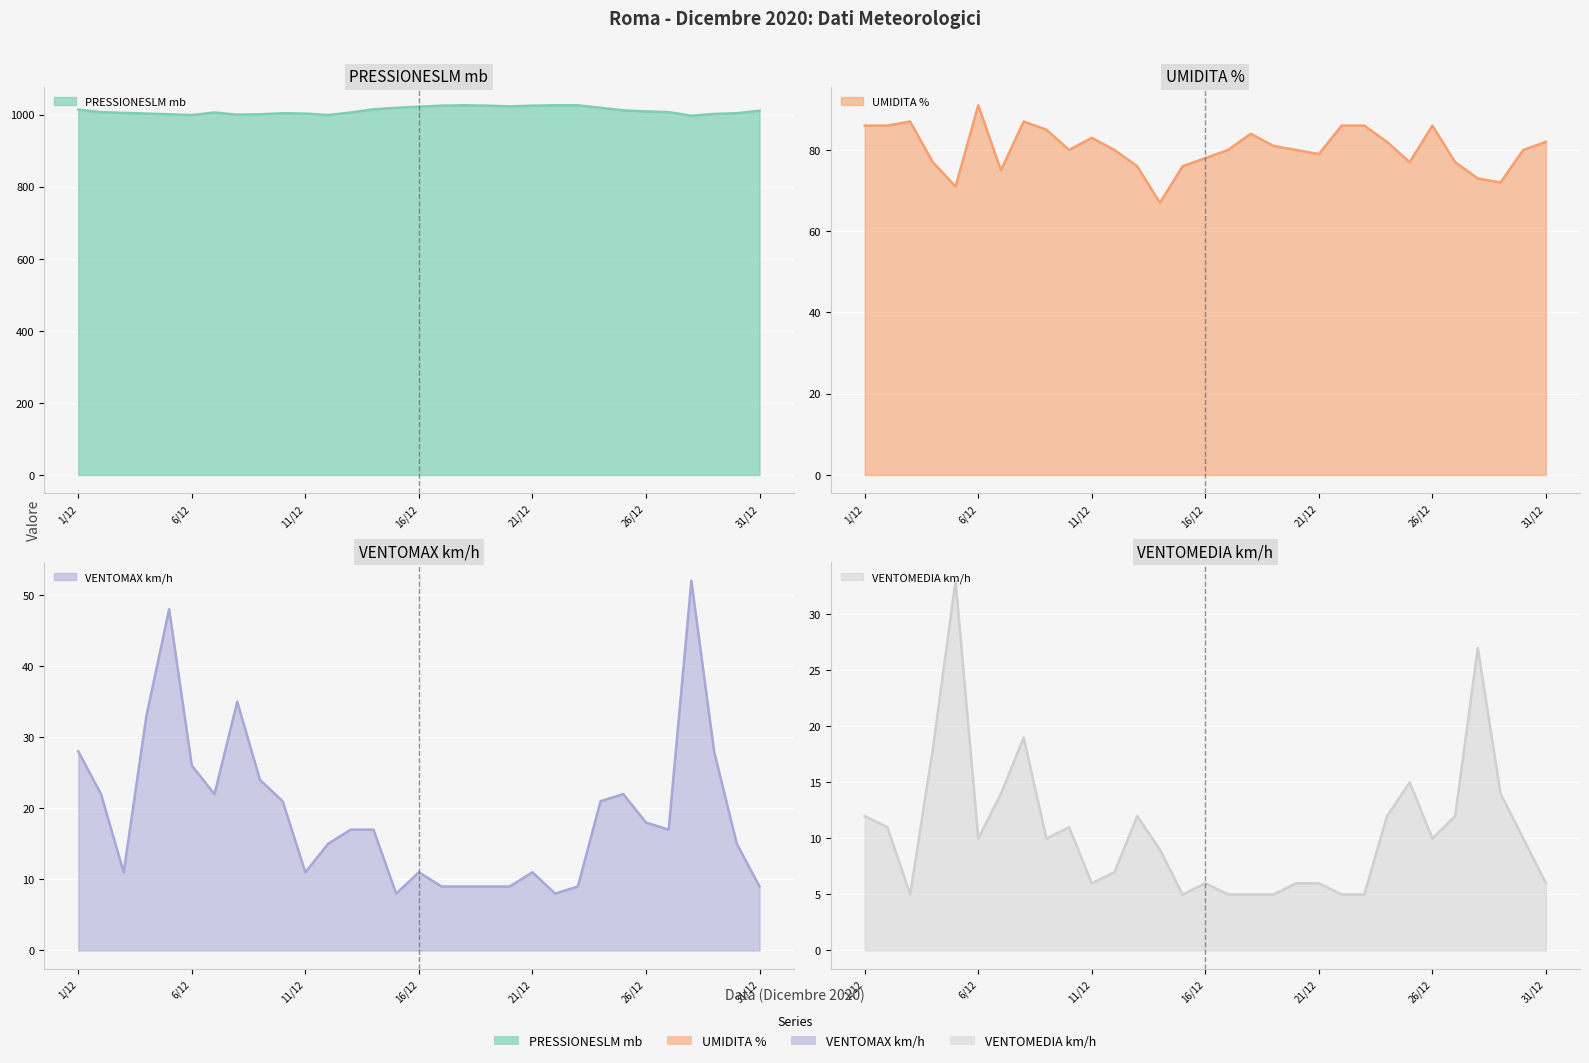

List the labels in order of VENTOMEDIA km/h value, smallest first.

3/12, 15/12, 17/12, 18/12, 19/12, 22/12, 23/12, 11/12, 16/12, 20/12, 21/12, 31/12, 12/12, 14/12, 6/12, 9/12, 26/12, 30/12, 2/12, 10/12, 1/12, 13/12, 24/12, 27/12, 7/12, 29/12, 25/12, 4/12, 8/12, 28/12, 5/12